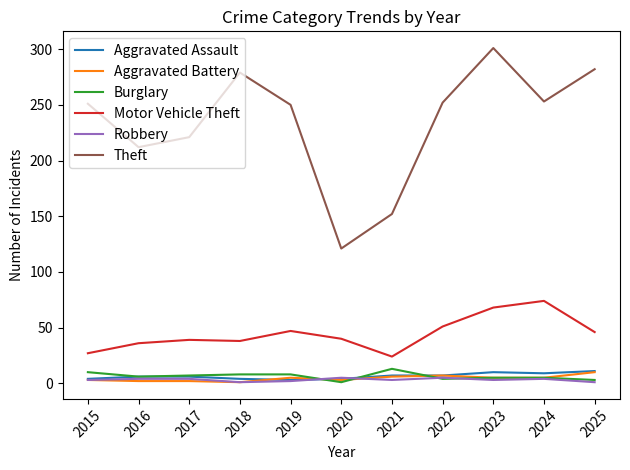

Which series has the widest spread of values?

Theft